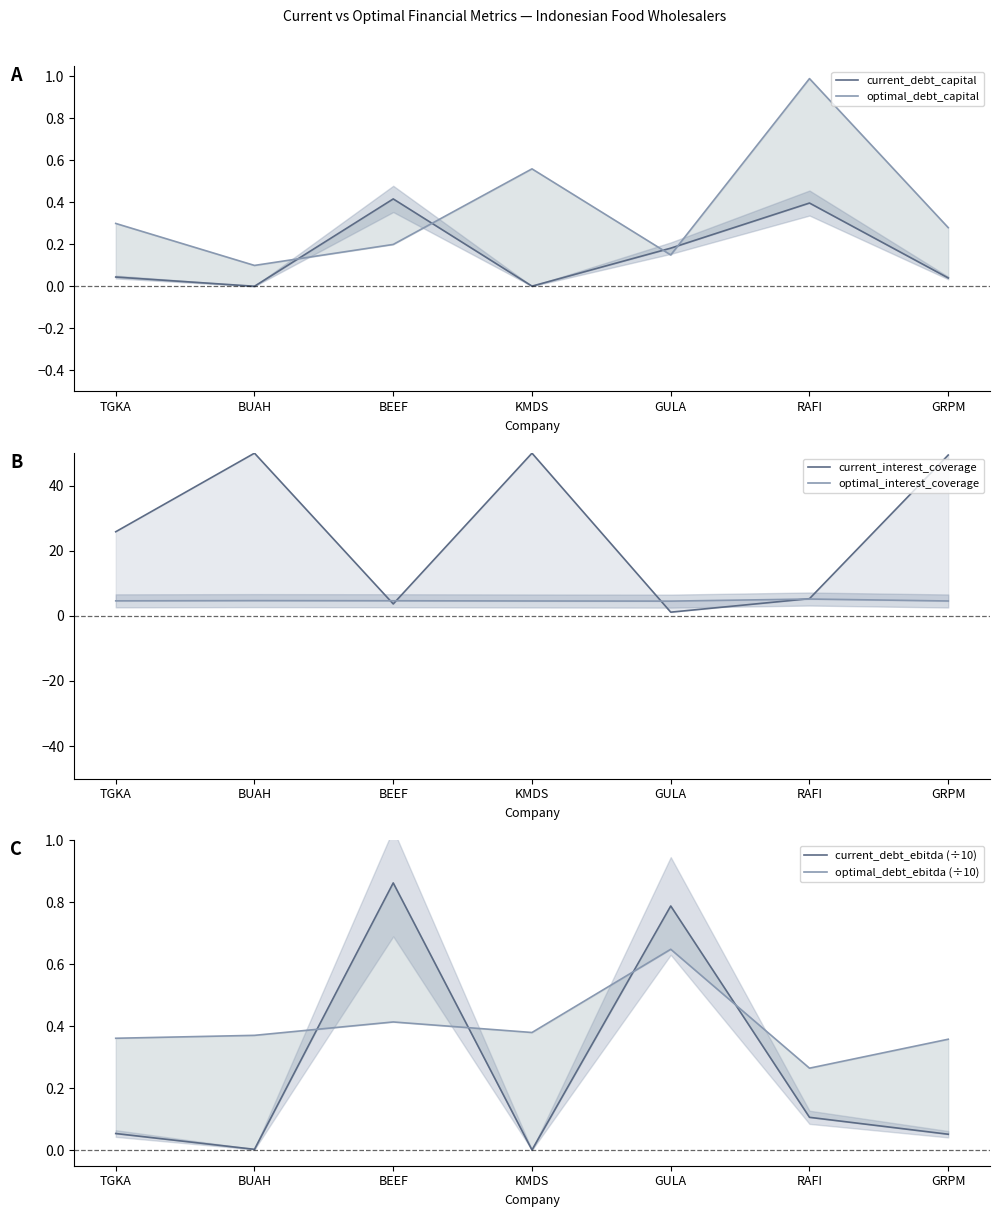

After their last crossing, which series has the higher values: current_debt_capital or optimal_debt_capital?

optimal_debt_capital